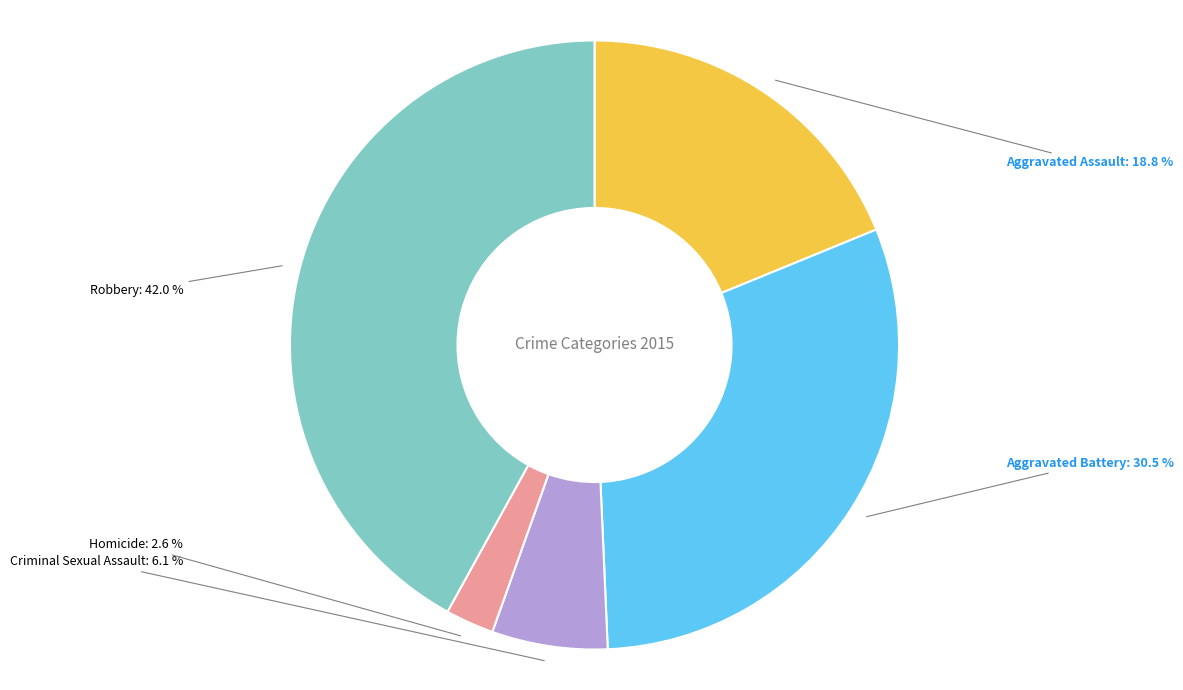

Do Aggravated Battery and Aggravated Assault together represent more than half of the pie?

No